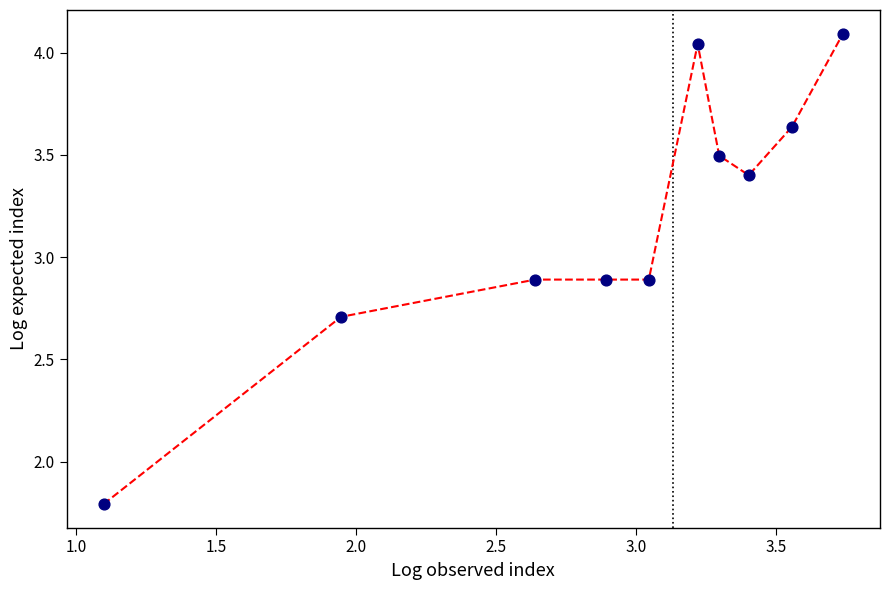

What is the difference between the maximum and minimum values?

2.3